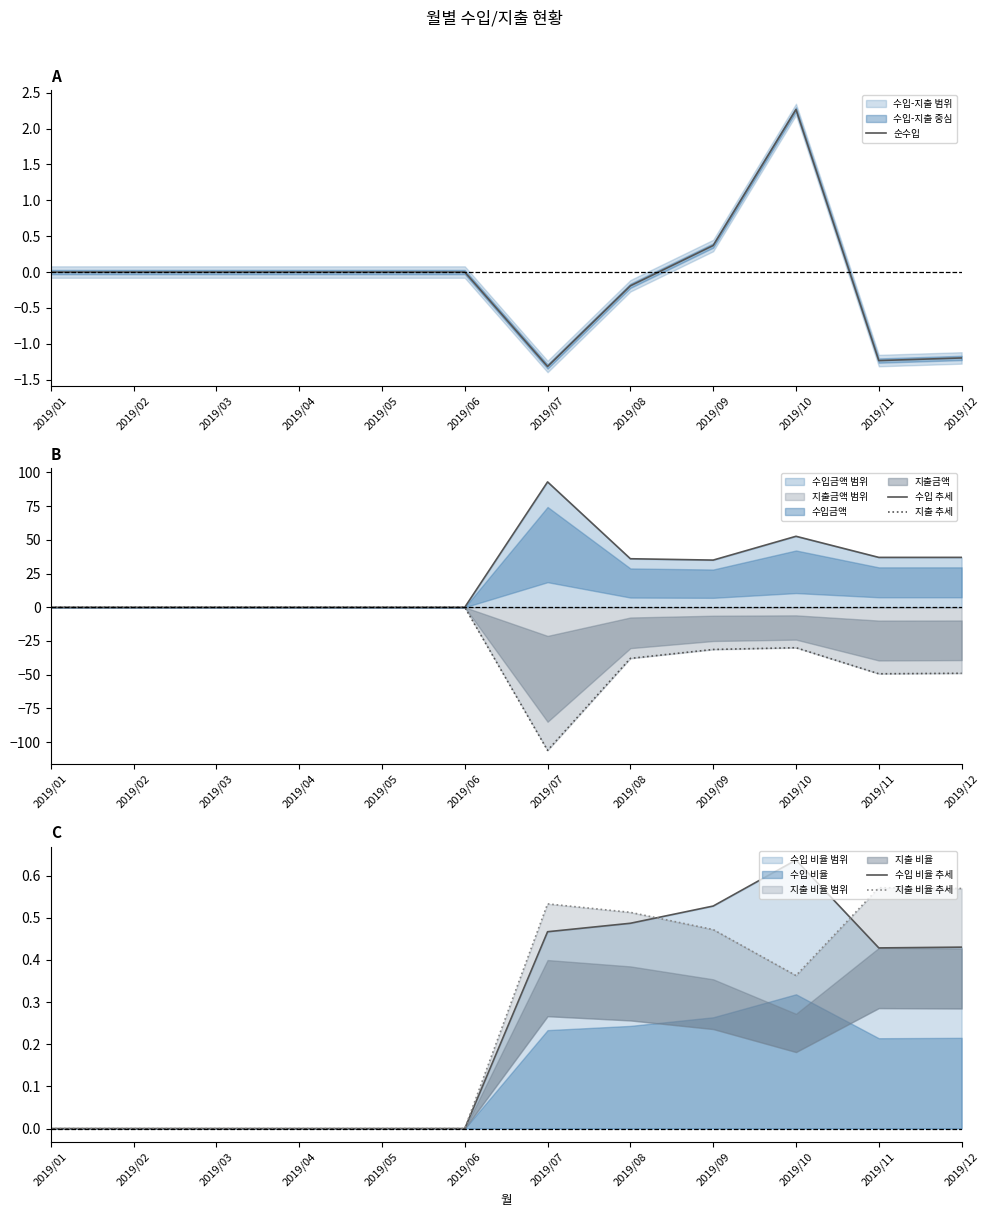

Reading left to right, extract all data points from this chart.

순수입: 0.0	0.0	0.0	0.0	0.0	0.0	-1.3	-0.2	0.4	2.3	-1.2	-1.2
수입 추세: 0.0	0.0	0.0	0.0	0.0	0.0	93.0	36.0	35.0	52.7	37.0	37.0
지출 추세: -0.0	-0.0	-0.0	-0.0	-0.0	-0.0	-106.2	-37.9	-31.3	-30.0	-49.3	-49.0
수입 비율 추세: 0.0	0.0	0.0	0.0	0.0	0.0	0.5	0.5	0.5	0.6	0.4	0.4
지출 비율 추세: 0.0	0.0	0.0	0.0	0.0	0.0	0.5	0.5	0.5	0.4	0.6	0.6